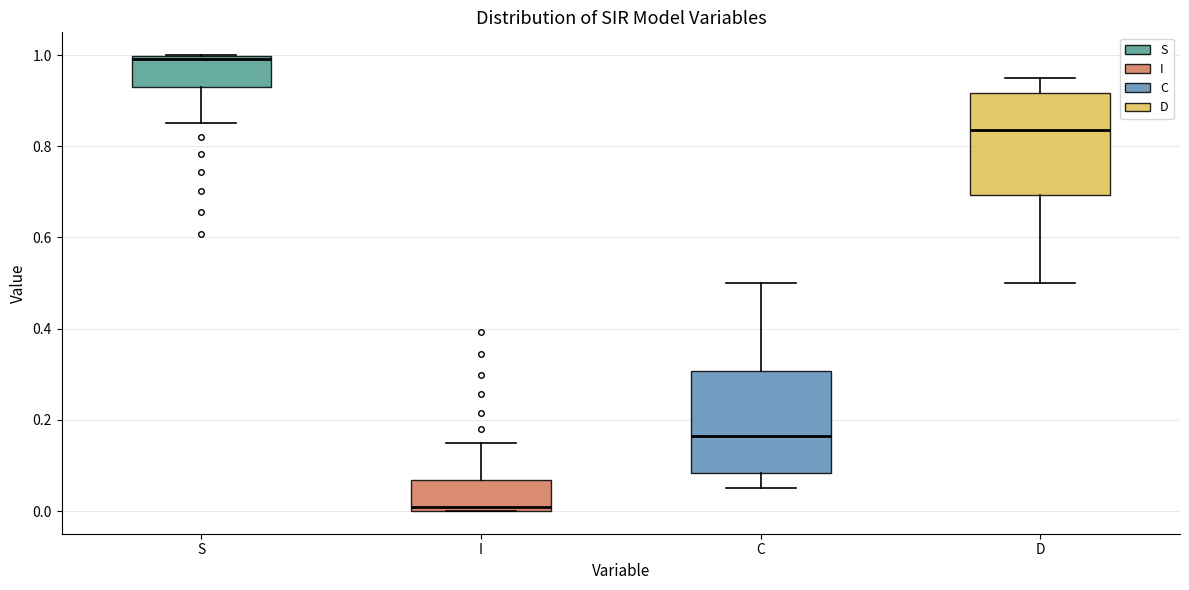

Where is the upper edge of the box for D on the y-axis? The values are not printed on the chart, so give them approximately, as read against the axis.

0.92